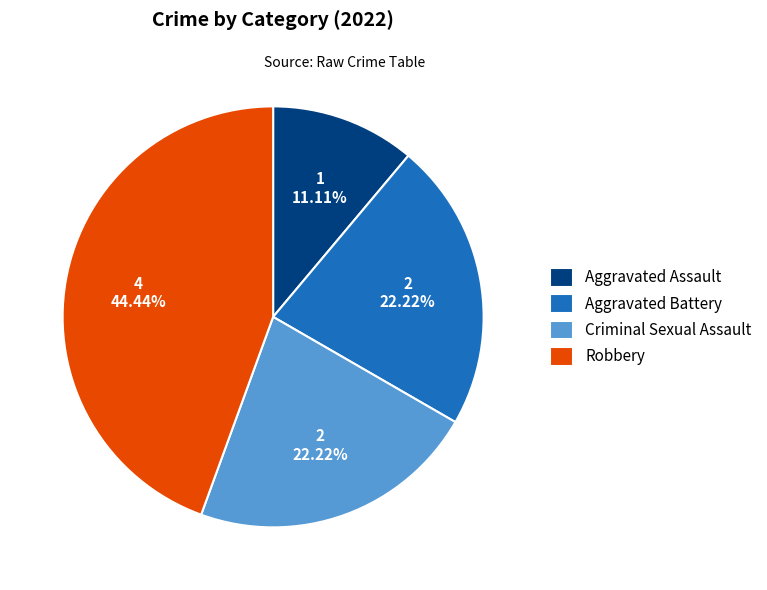

Is it true that Robbery is 44% of the pie?

True